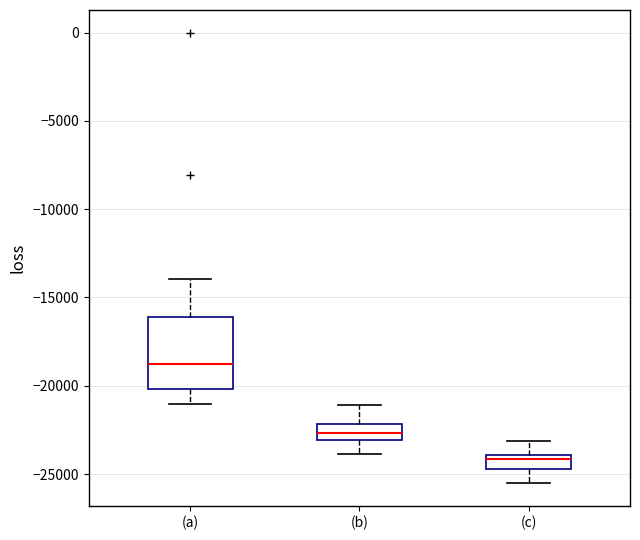

Which box has the highest median line?

(a)